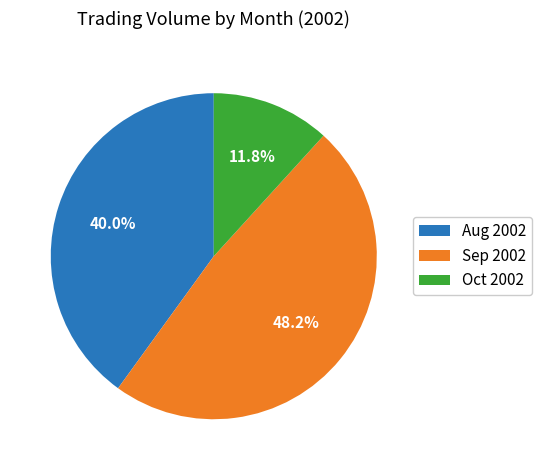

Is the sum of Oct 2002 and Sep 2002 greater than half?

Yes